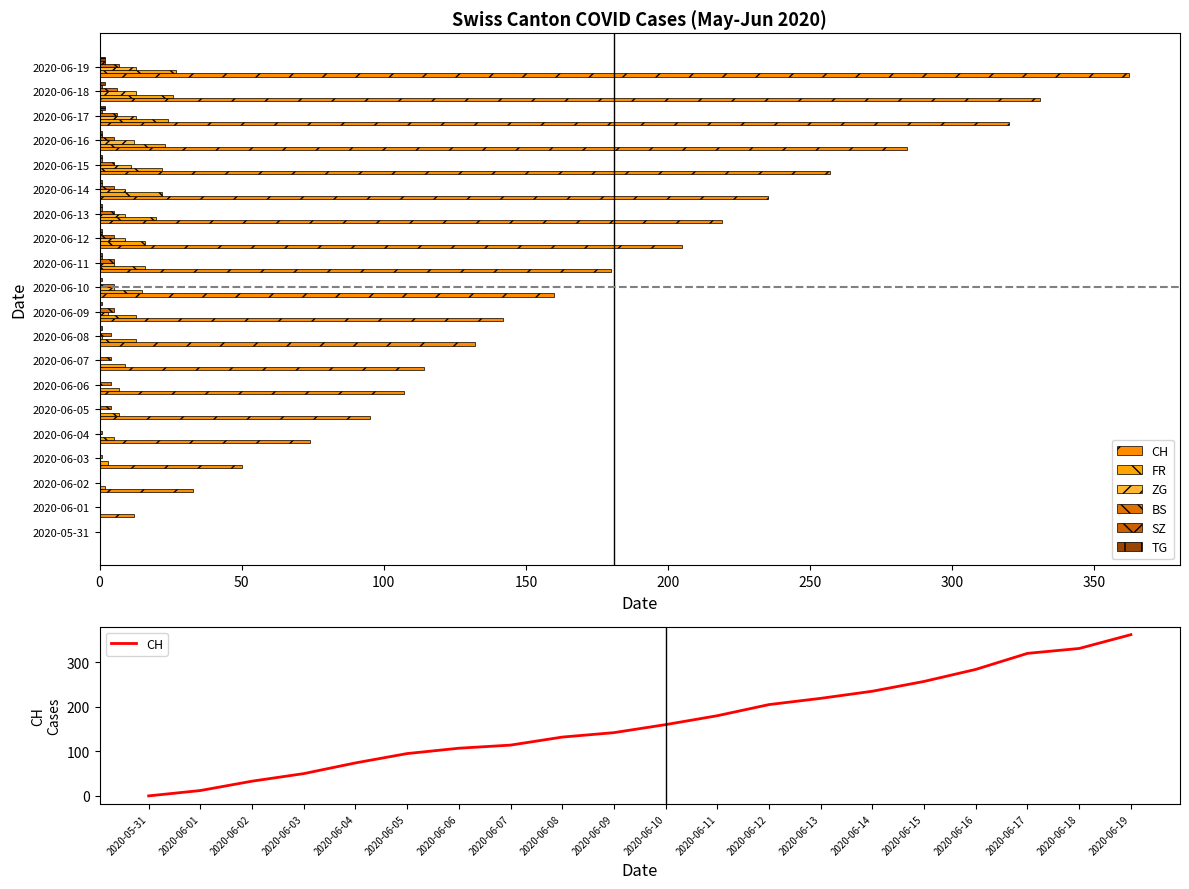

How many bars are there in total?

120